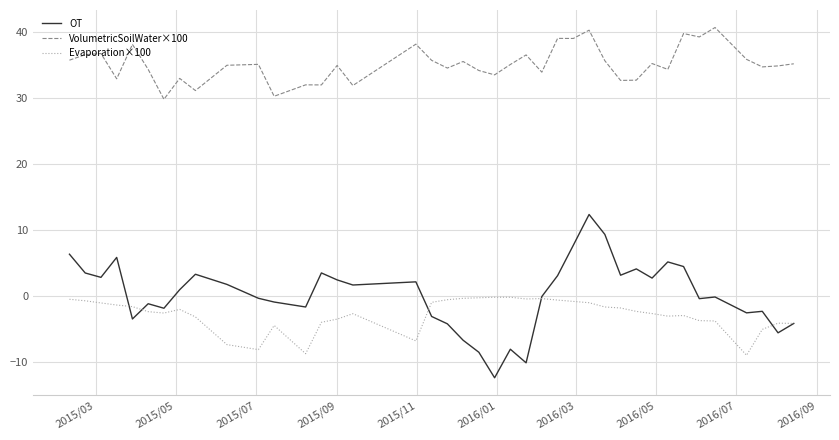

True or false: VolumetricSoilWater×100 and Evaporation×100 intersect in this chart.

False